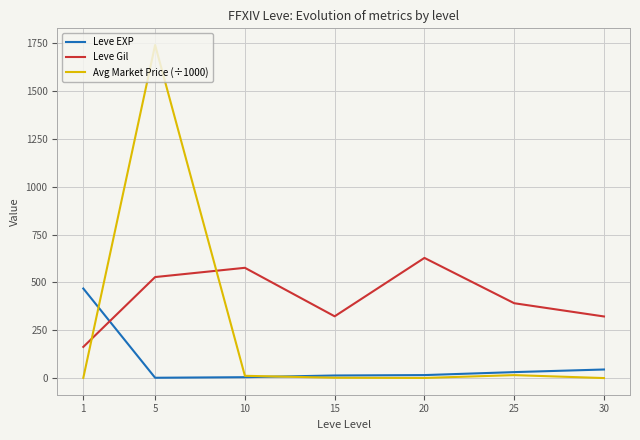

Which series has the widest spread of values?

Avg Market Price (÷1000)